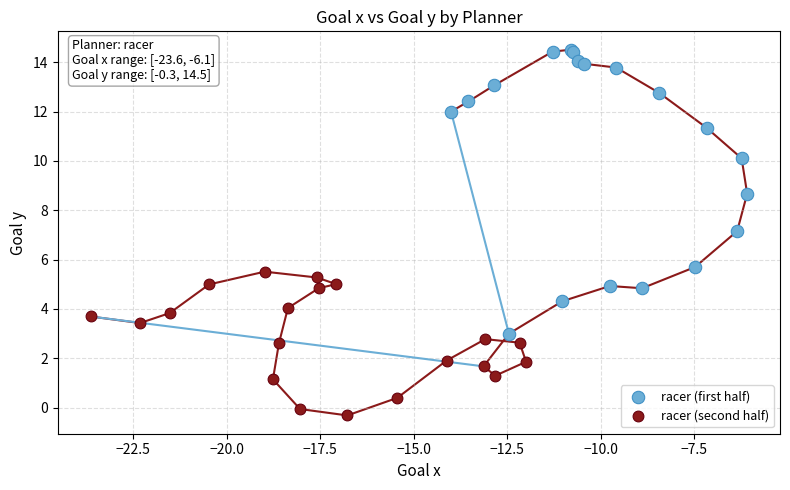

Which series contains the highest Y value?

racer (first half)